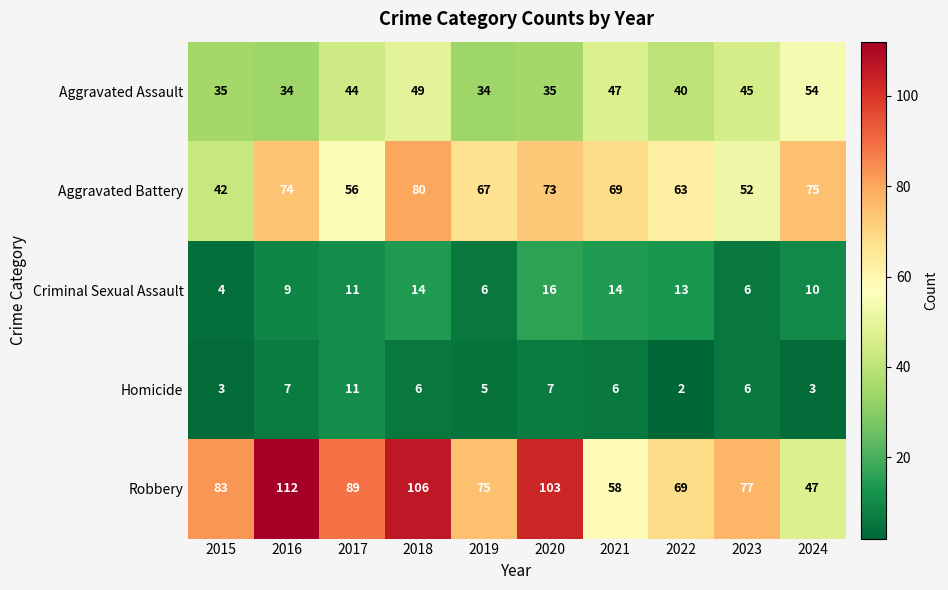

Count the number of data series in this chart.

5